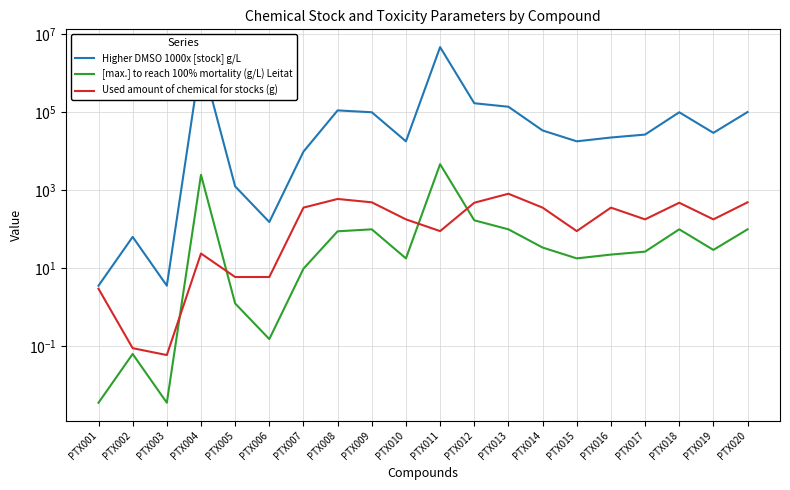

List the labels in order of Used amount of chemical for stocks (g) value, smallest first.

PTX003, PTX002, PTX001, PTX005, PTX006, PTX004, PTX011, PTX015, PTX010, PTX017, PTX019, PTX007, PTX014, PTX016, PTX012, PTX018, PTX009, PTX020, PTX008, PTX013